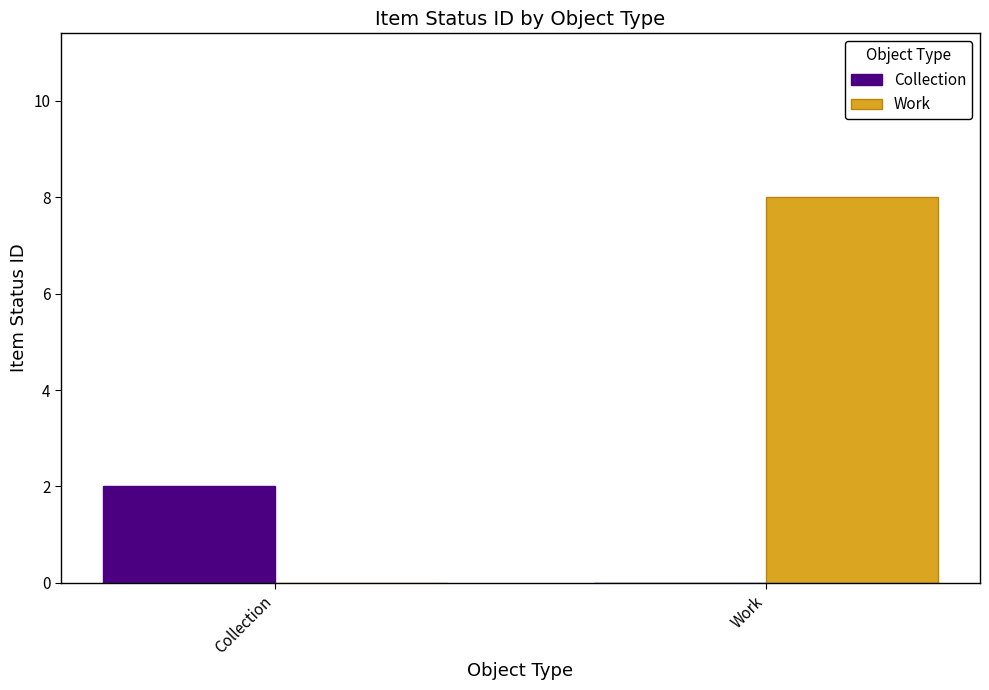

How many data points does each series have?

2